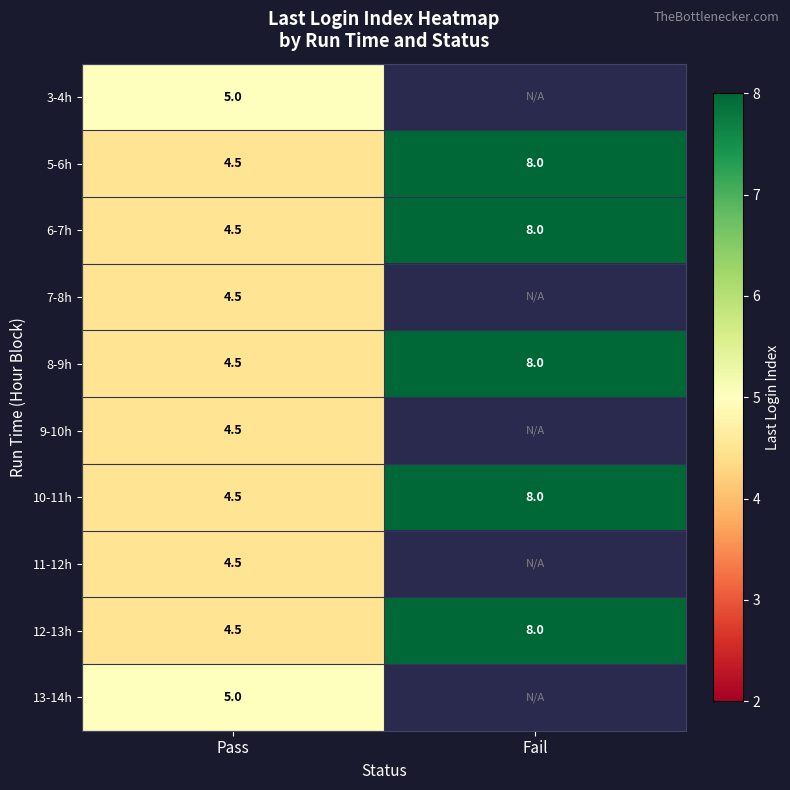

Is the value of 9-10h at Pass greater than the value of 3-4h at Pass?

No